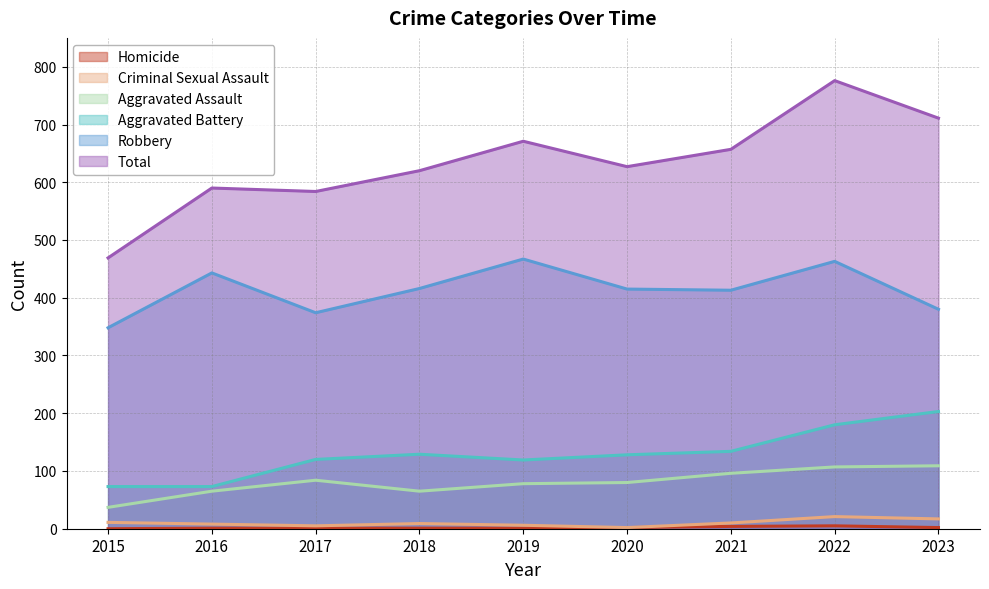

True or false: Robbery has more than 1 interior local peaks.

True